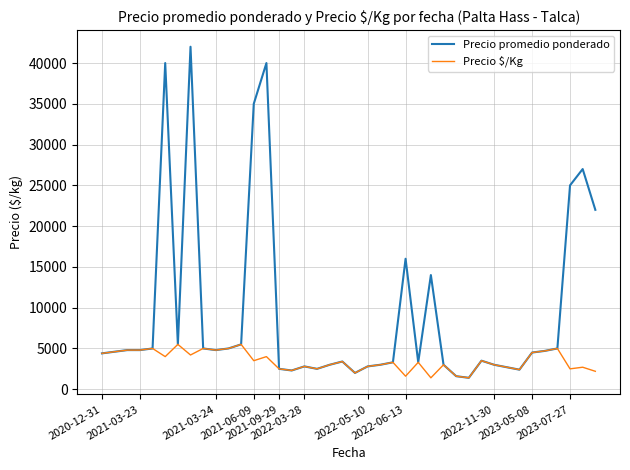

Rank the series by their maximum value, from highest to lowest.

Precio promedio ponderado, Precio $/Kg